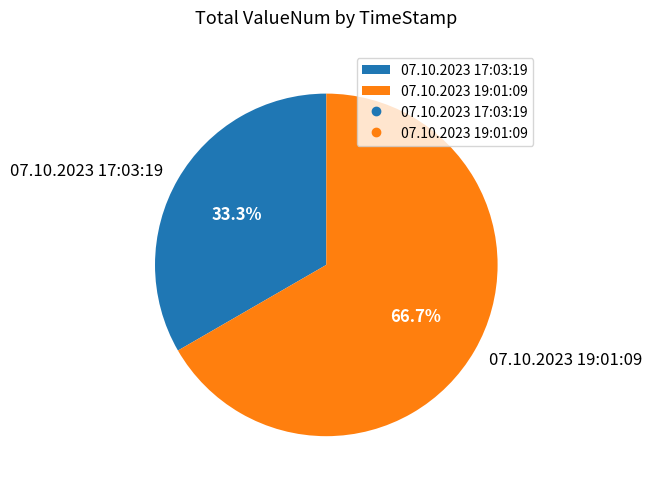

To the nearest percent, what percentage of the pie is 07.10.2023 17:03:19?

33%